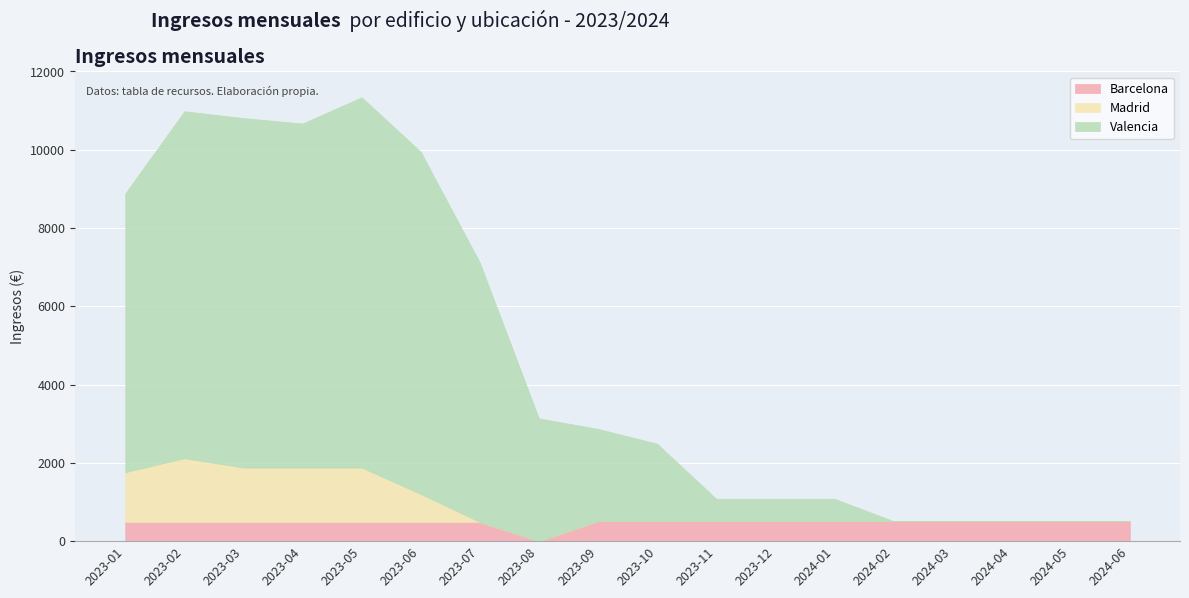

Reading right to left, extract all data points from this chart.

Barcelona: 514	514	514	514	514	514	514	514	514	514	0	490	490	490	490	490	490	490
Madrid: 0	0	0	0	0	0	0	0	0	0	0	0	715	1390	1390	1390	1629	1271
Valencia: 0	0	0	0	0	569	569	569	1976	2354	3136	6628	8742	9458	8787	8926	8862	7121